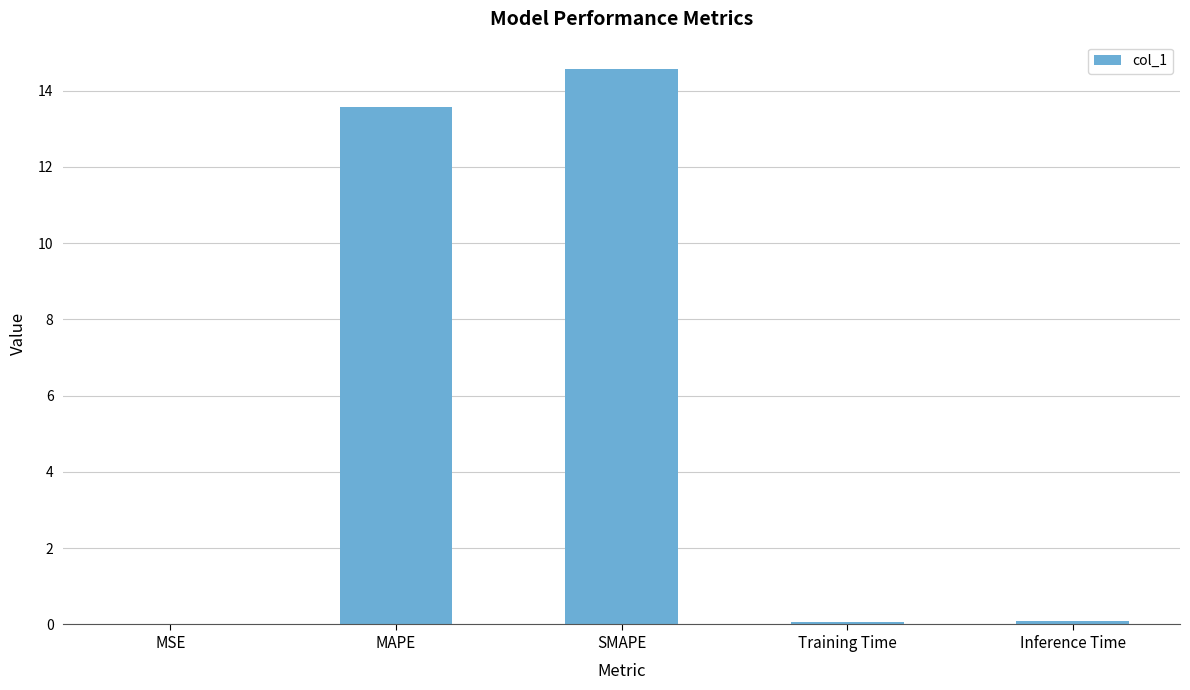

The value at SMAPE is 4.2. True or false?

False